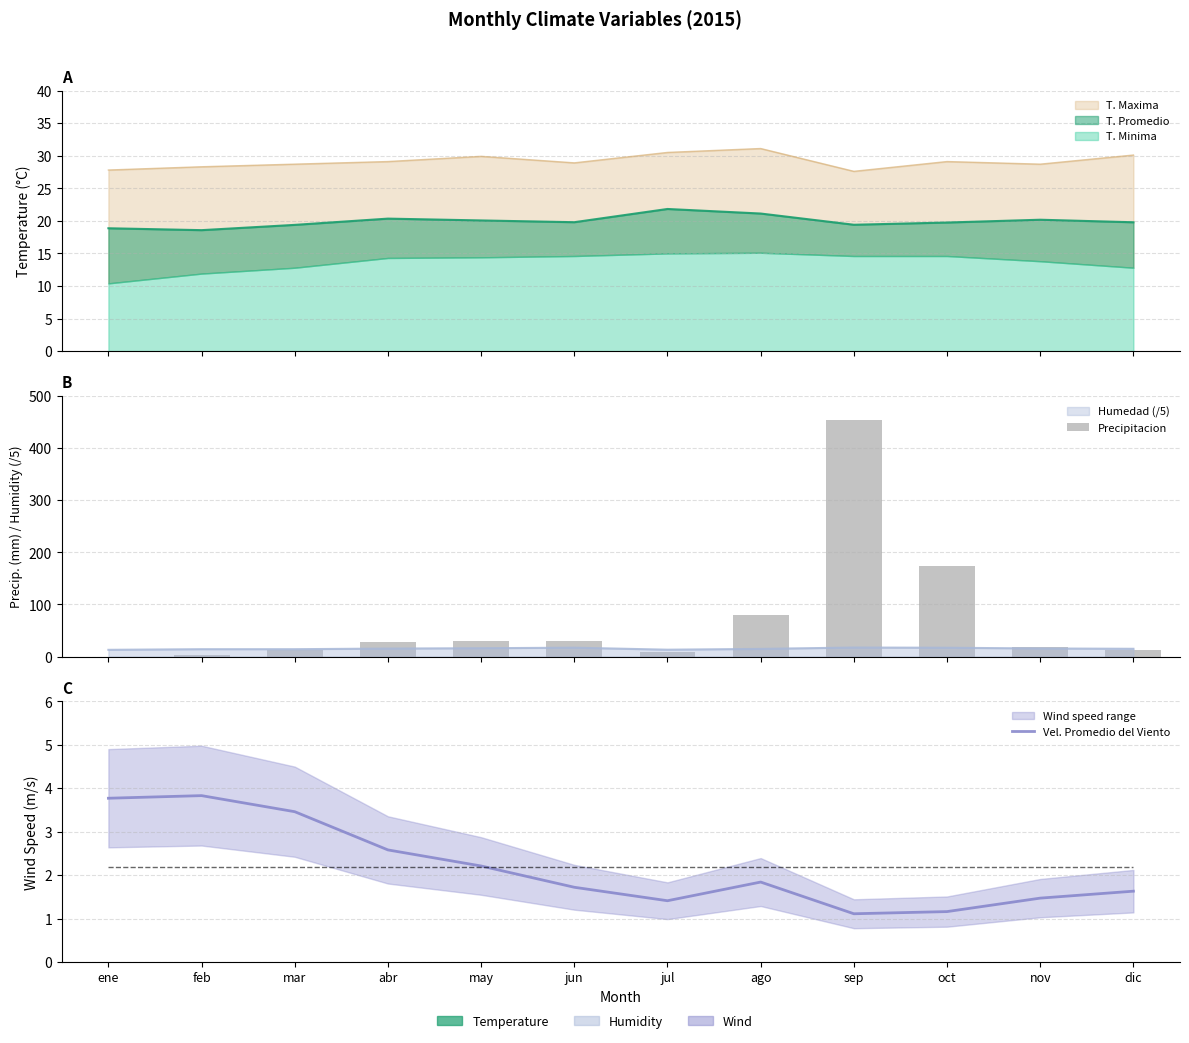

What is the maximum value shown in the chart?

453.8